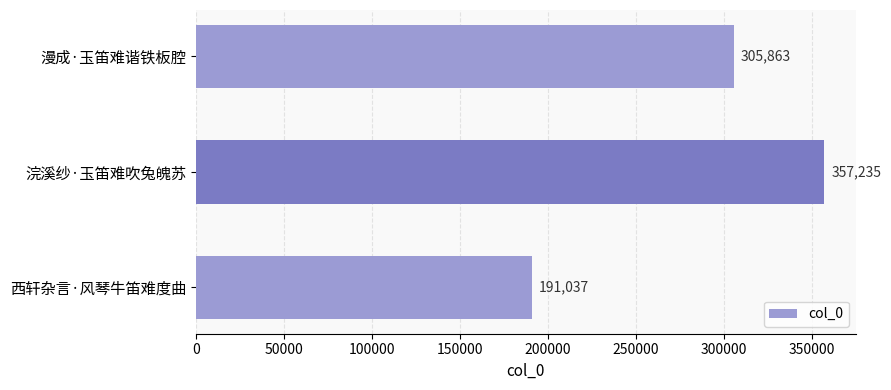

How many data points are less than 305863?

1